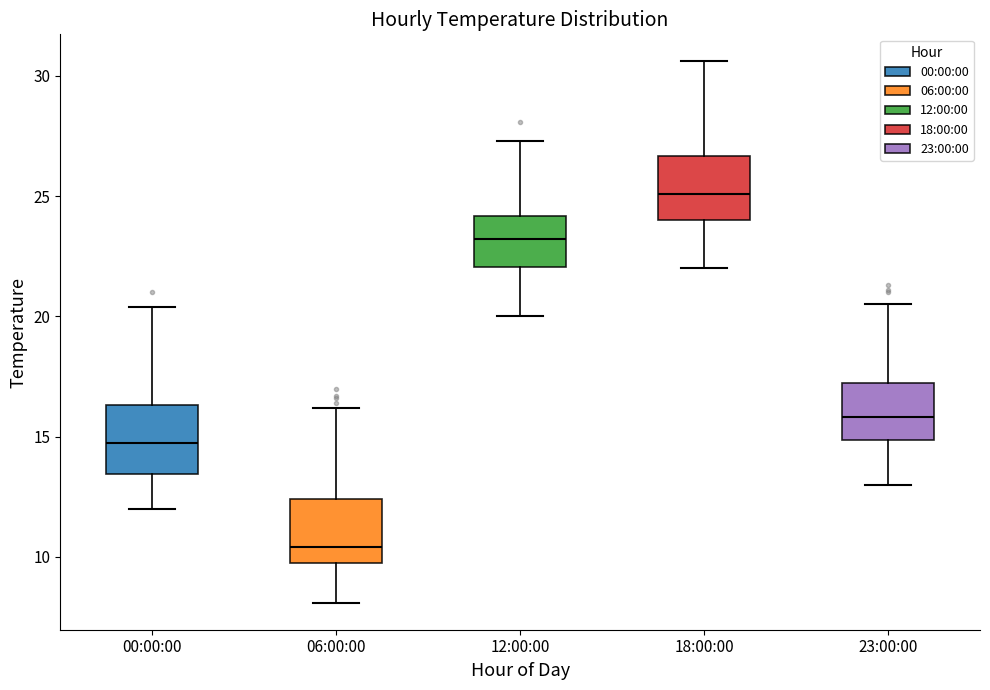

Which box has the lowest median line?

06:00:00